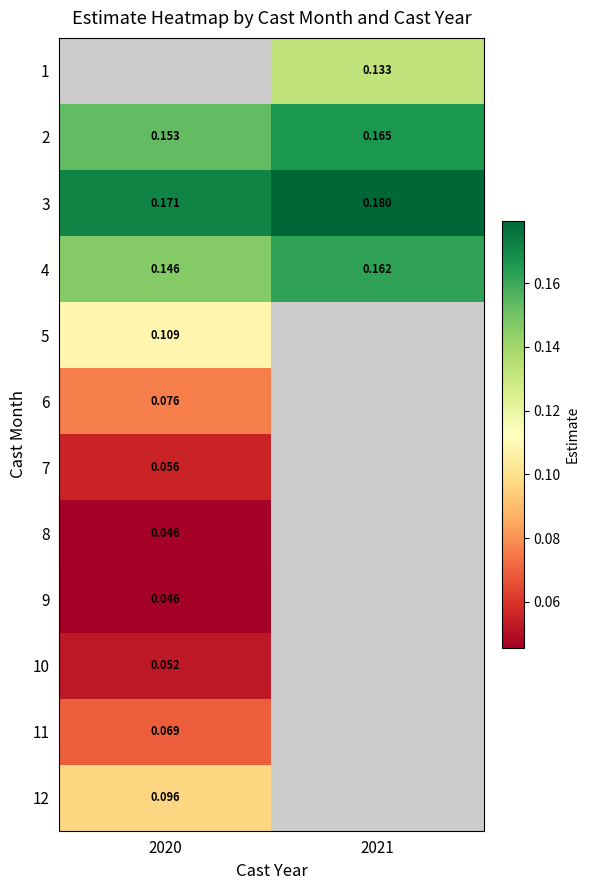

At which label does 9 reach its minimum?

2020